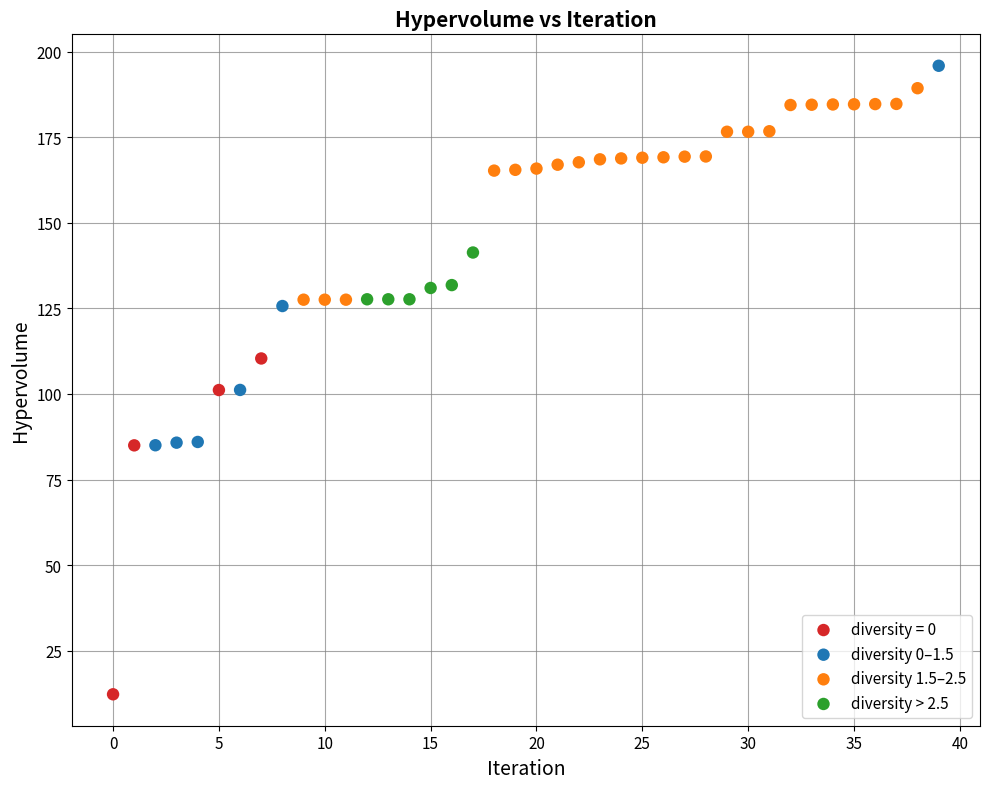

Which series contains the highest Y value?

diversity 0–1.5